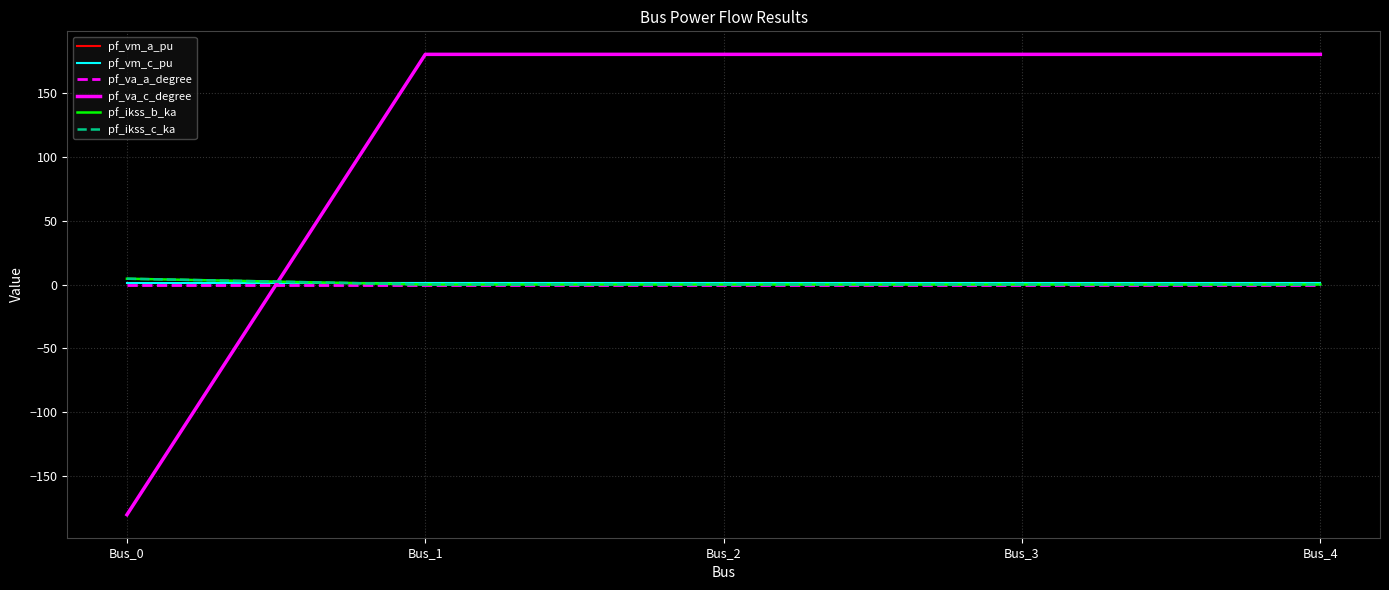

The pf_va_c_degree series shows 180.0 at Bus_2. True or false?

True